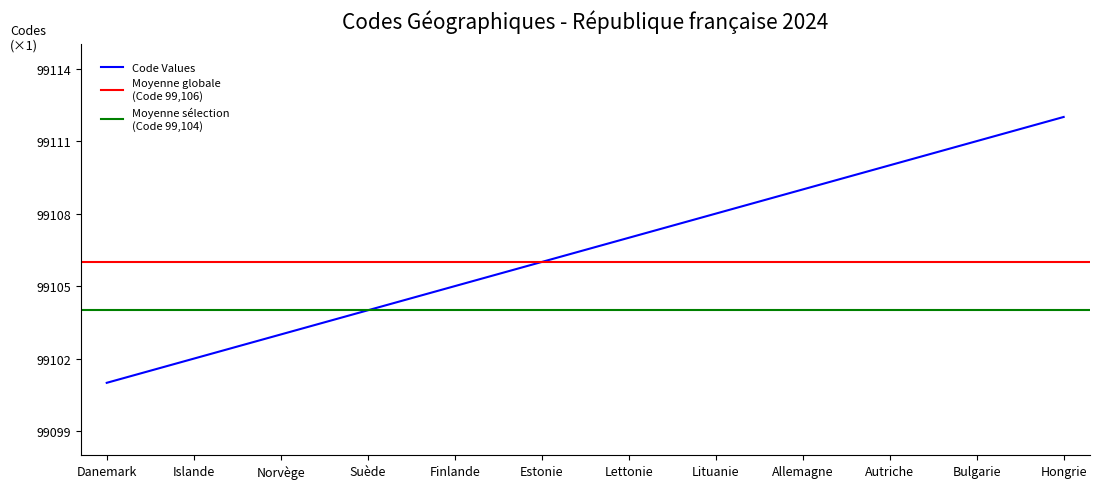

Which category has the lowest value across all series?

Danemark